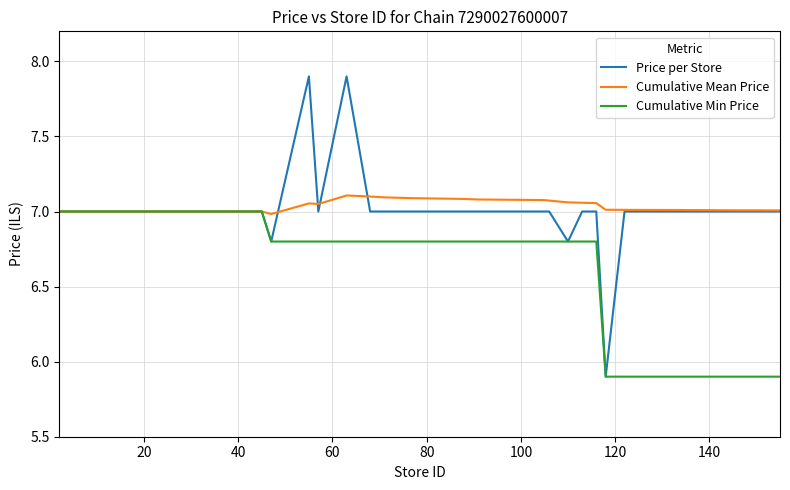

Which series has the widest spread of values?

Price per Store